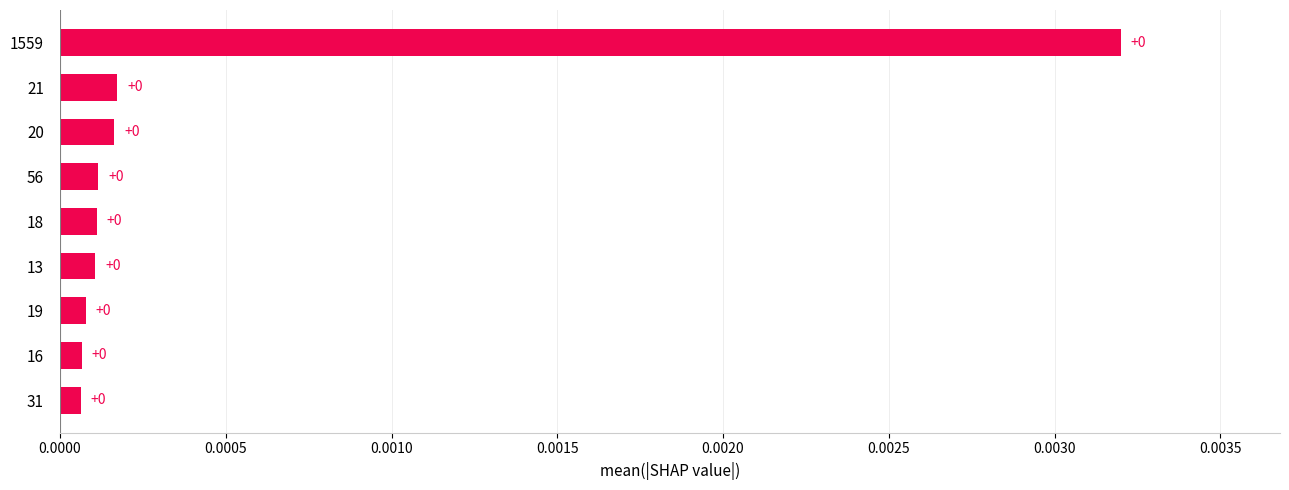

At which label is the value closest to 0?

31